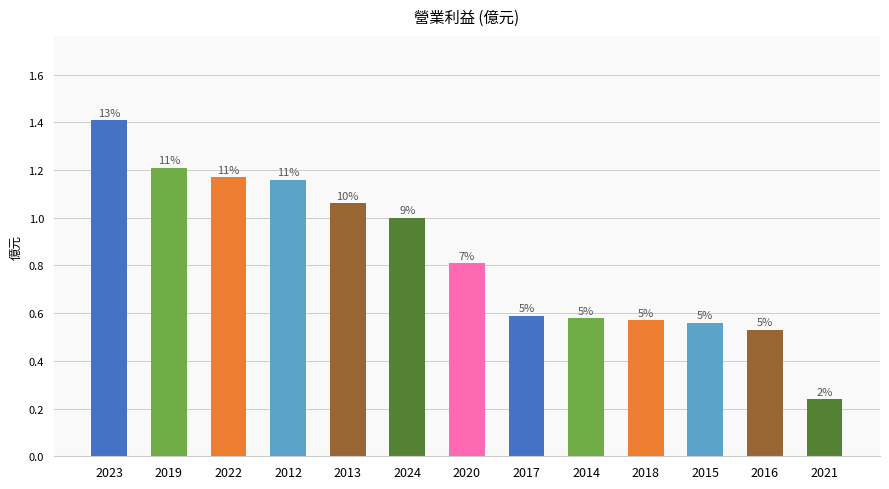

What is the difference between the maximum and minimum values?

1.2